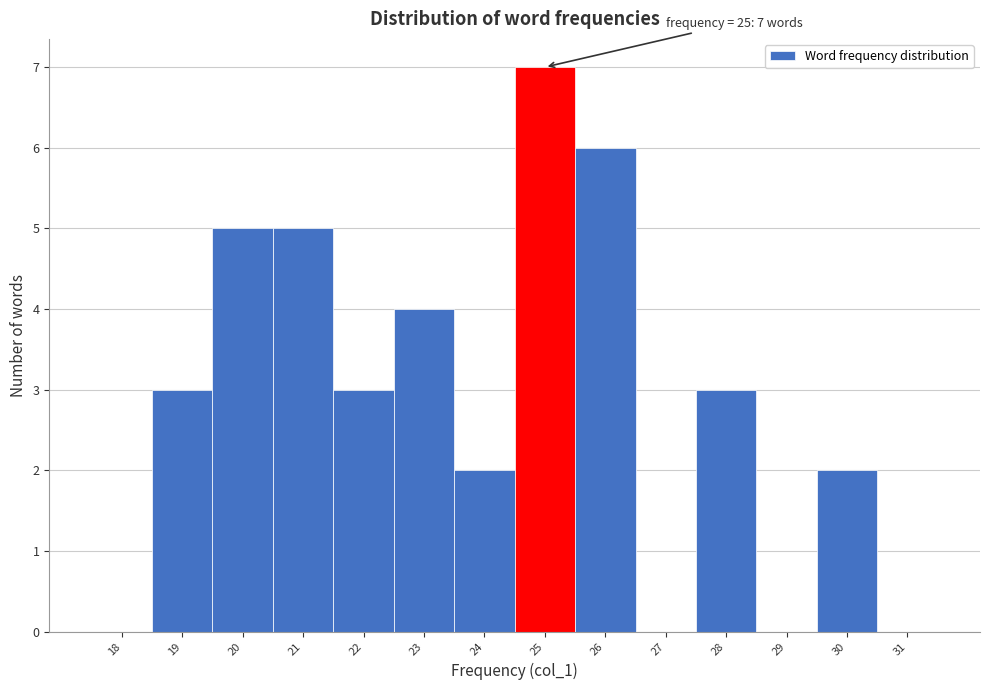

Over which range of the x-axis is the bar tallest?

24.5 to 25.5